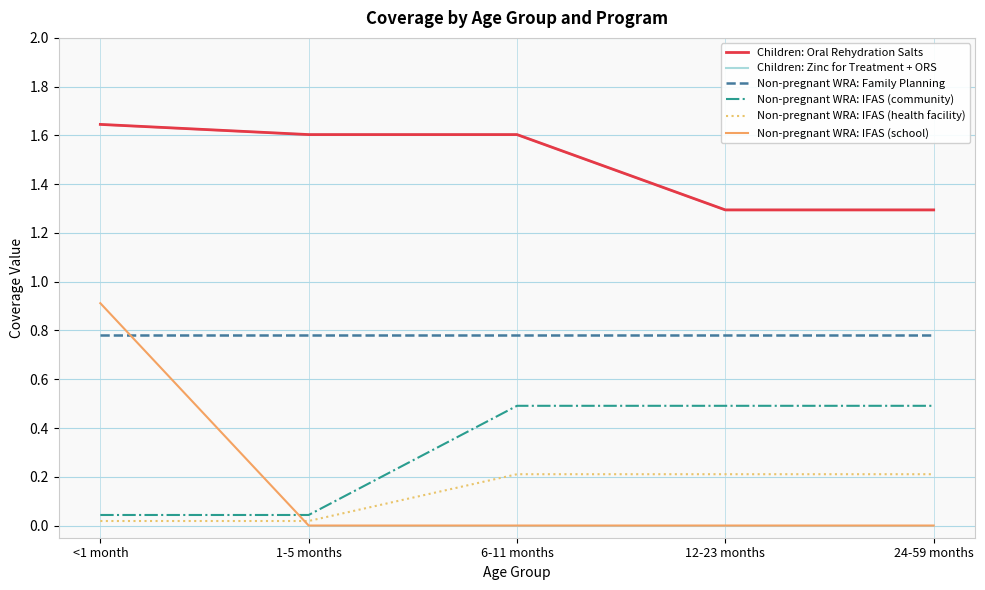

What is the spread (max minus min) of values at 12-23 months?

1.3